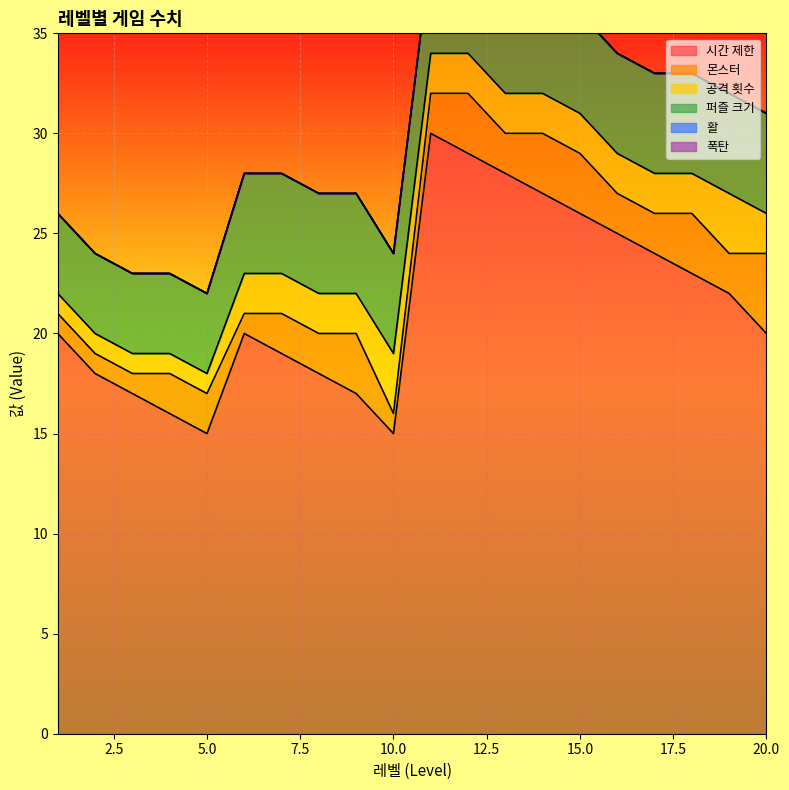

What is the value of the 시간 제한 point at the 12th from the left?

29